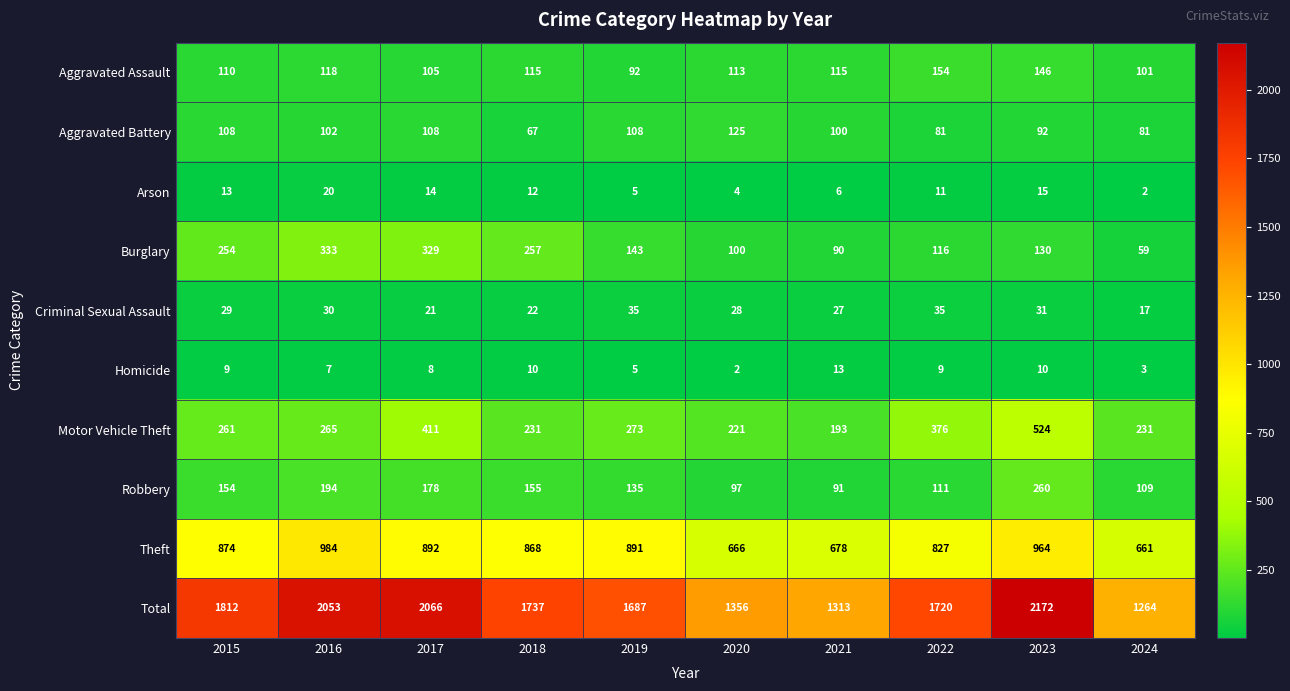

Is it true that Theft equals 666 at 2020?

True